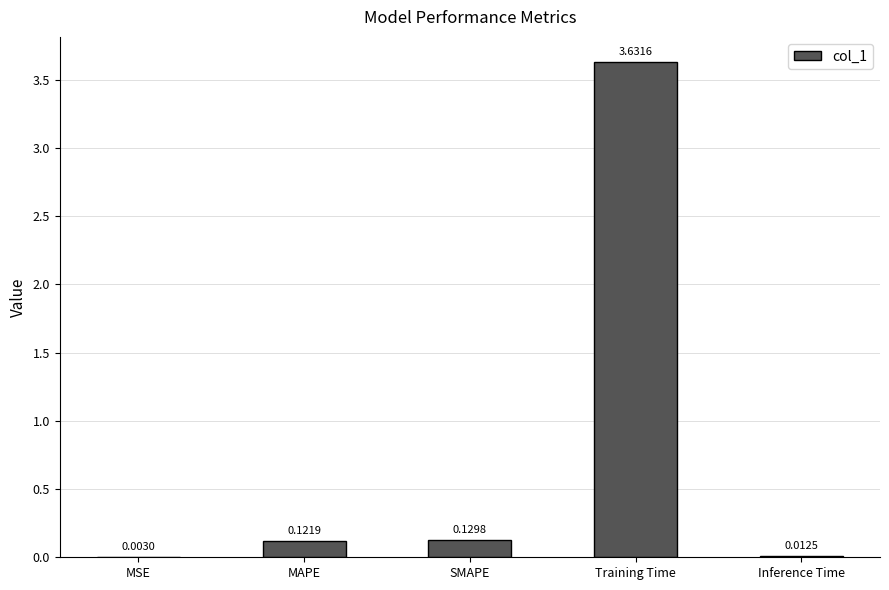

How many series are shown in this chart?

1